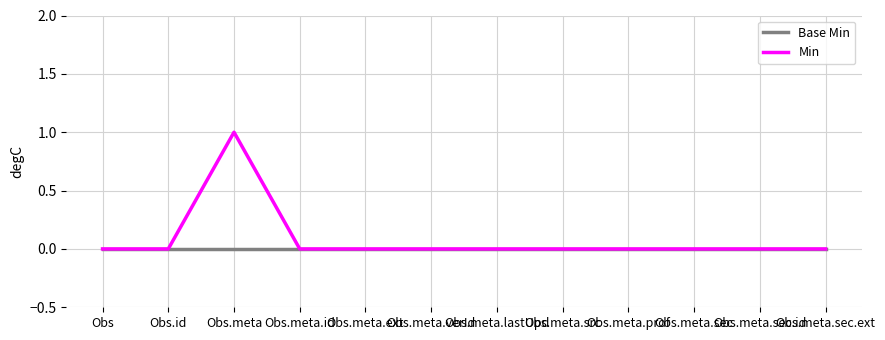

What is the sum of all Min values?

1